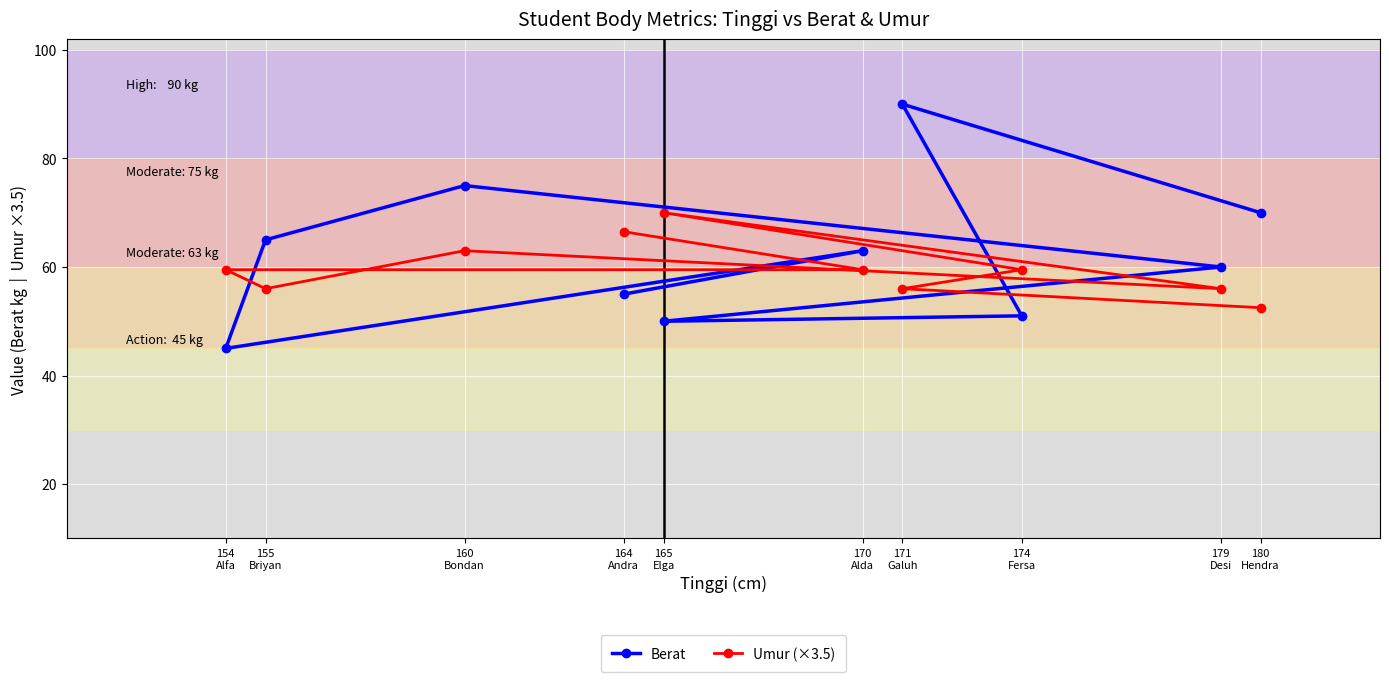

Reading right to left, what are all the values shown in this chart?

Berat: 180
Hendra=70.0	179
Desi=60.0	174
Fersa=51.0	171
Galuh=90.0	170
Alda=63.0	165
Elga=50.0	164
Andra=55.0	160
Bondan=75.0	155
Briyan=65.0	154
Alfa=45.0
Umur (×3.5): 180
Hendra=52.5	179
Desi=56.0	174
Fersa=59.5	171
Galuh=56.0	170
Alda=59.5	165
Elga=70.0	164
Andra=66.5	160
Bondan=63.0	155
Briyan=56.0	154
Alfa=59.5